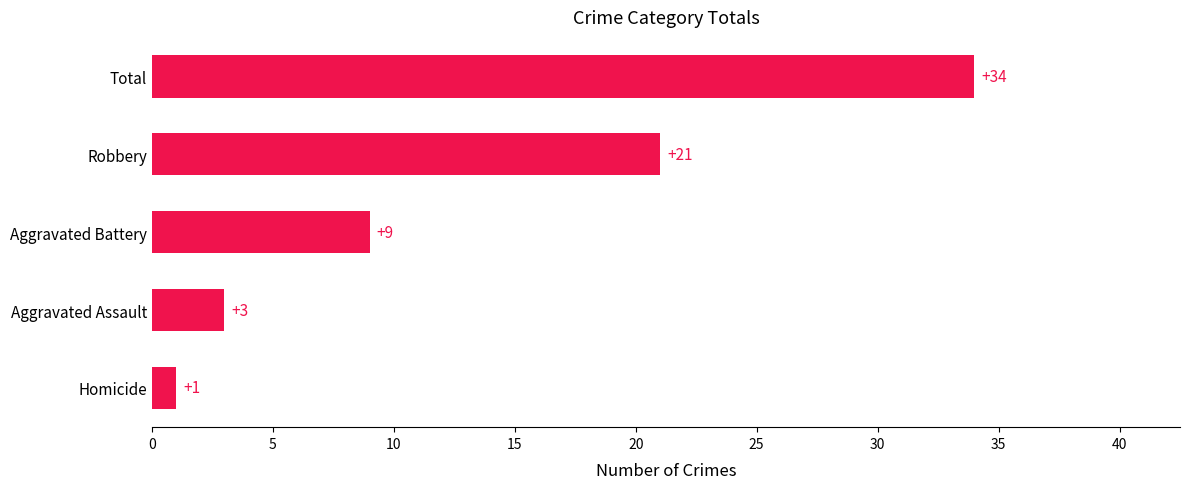

List the labels in order of value, smallest first.

Homicide, Aggravated Assault, Aggravated Battery, Robbery, Total